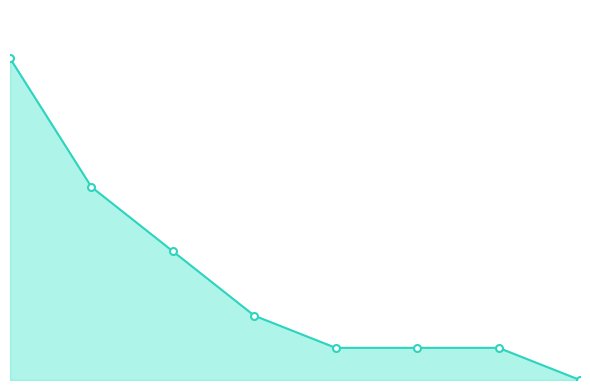

Does the chart have visible grid lines?

No